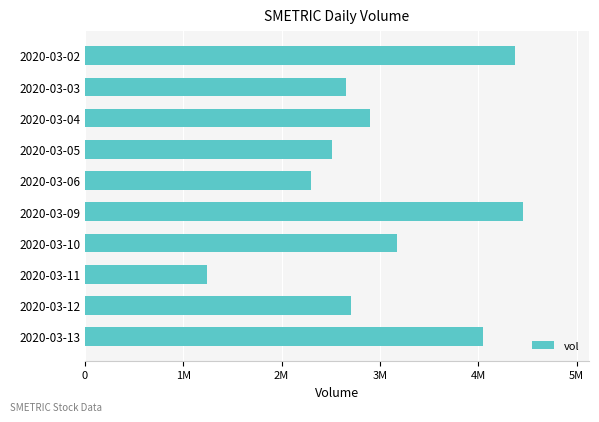

What is the maximum value shown in the chart?

4458000